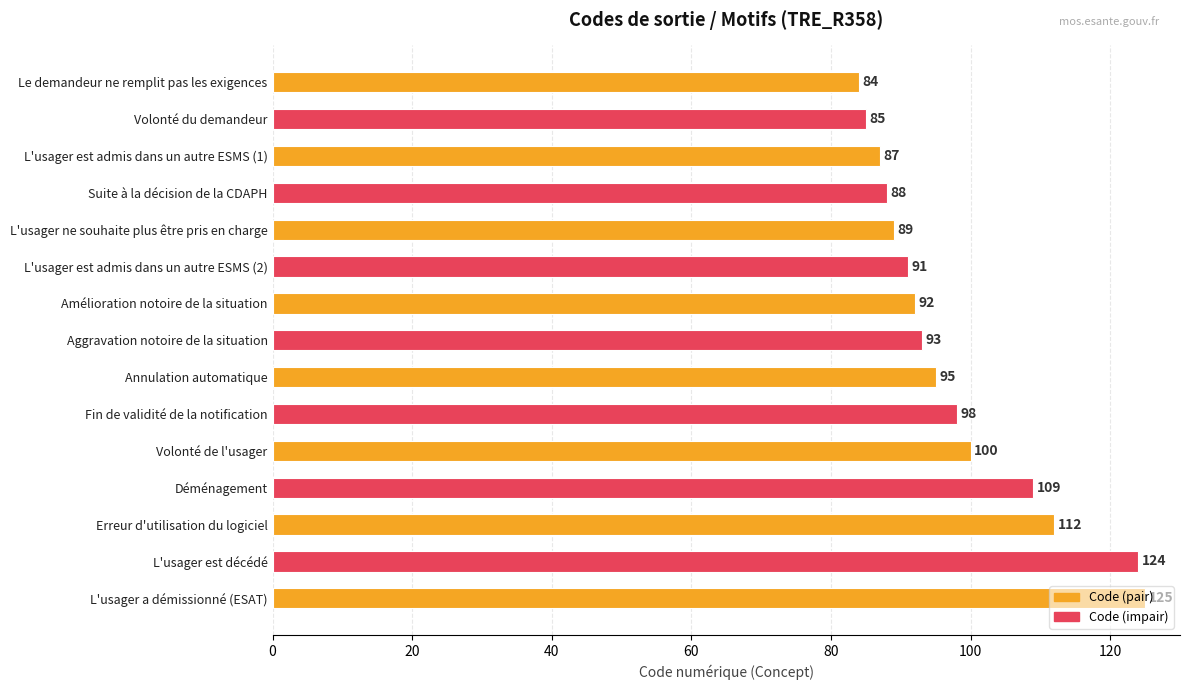

What is the maximum value shown in the chart?

125